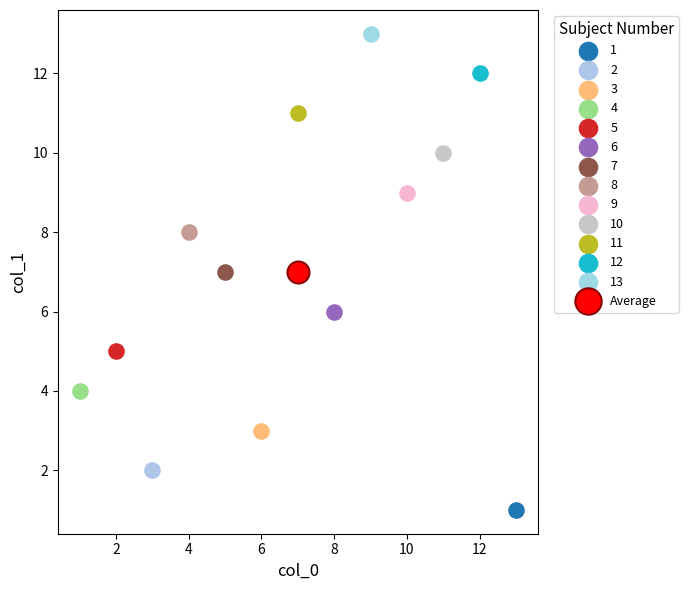

What are all the series names shown in the legend?

1, 2, 3, 4, 5, 6, 7, 8, 9, 10, 11, 12, 13, Average